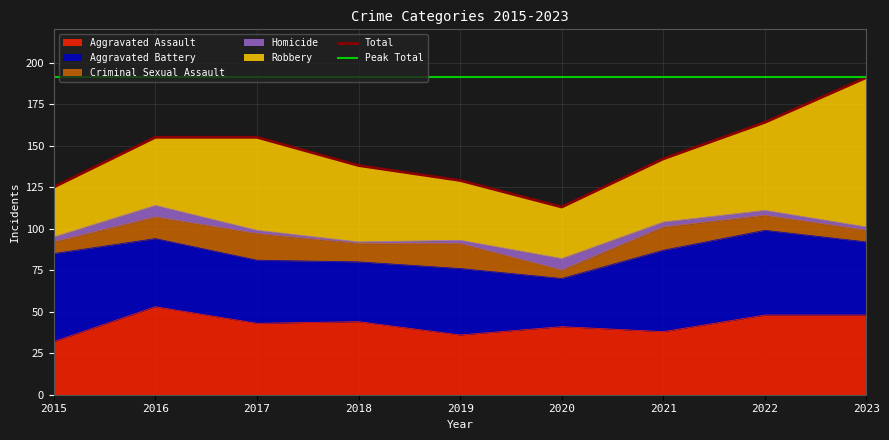

Rank the series at 2017 from highest to lowest value.

Robbery, Aggravated Assault, Aggravated Battery, Criminal Sexual Assault, Homicide